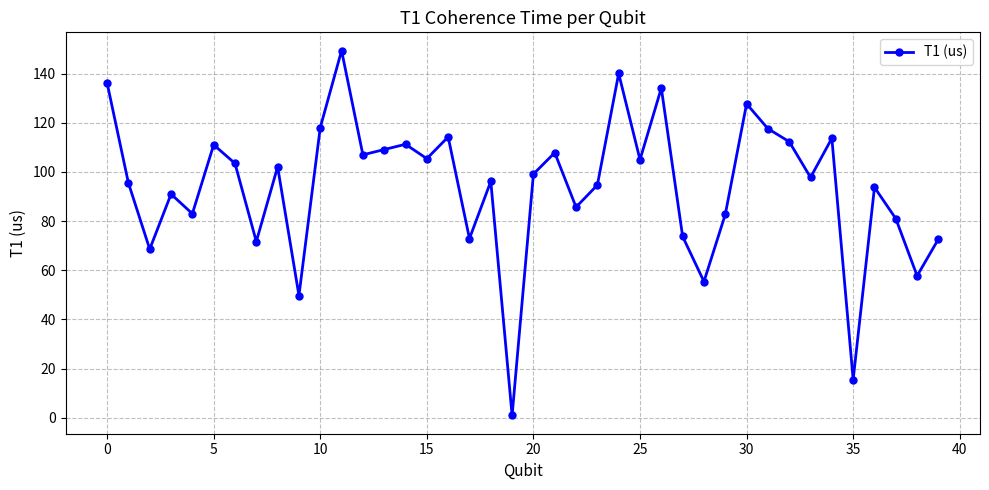

What is the value of the 23rd point from the left?

85.7